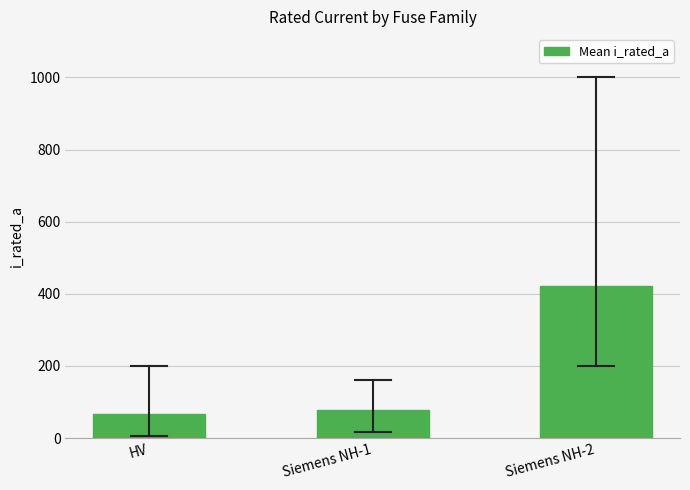

Reading left to right, what are all the values shown in this chart?

66.2	77.4	422.1